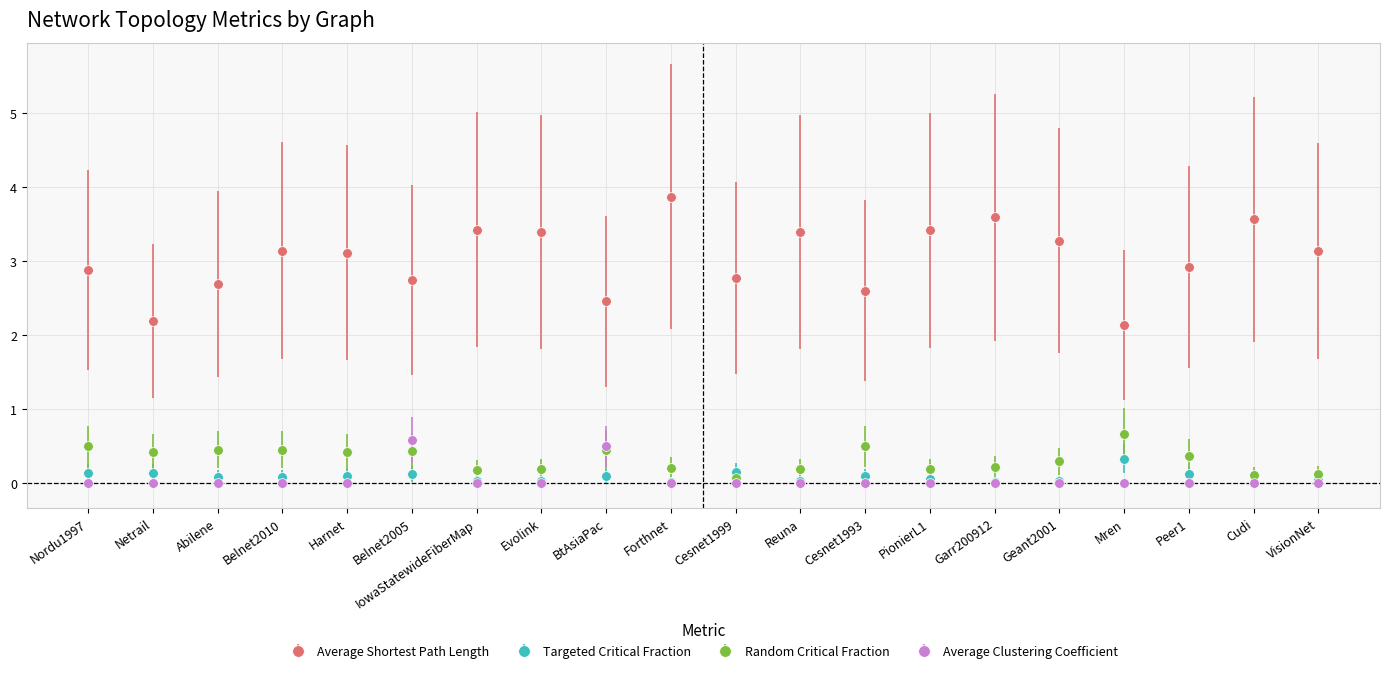

What are all the series names shown in the legend?

Average Shortest Path Length, Targeted Critical Fraction, Random Critical Fraction, Average Clustering Coefficient